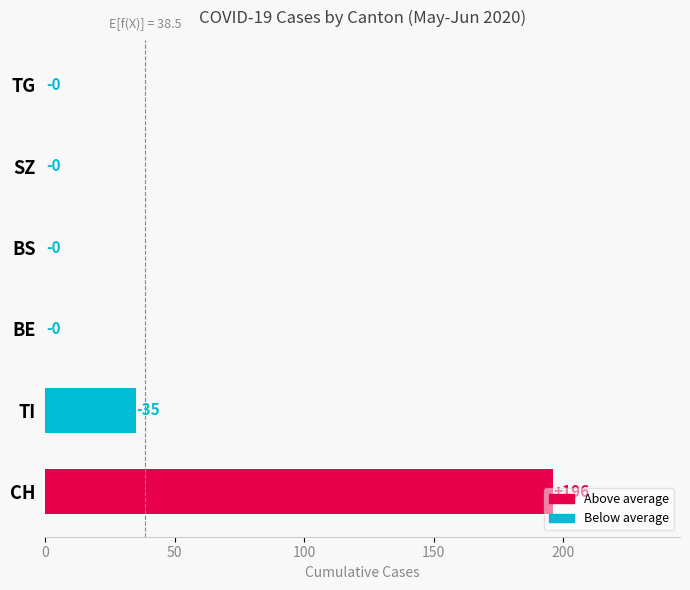

The chart shows a value of 112 at TG. True or false?

False